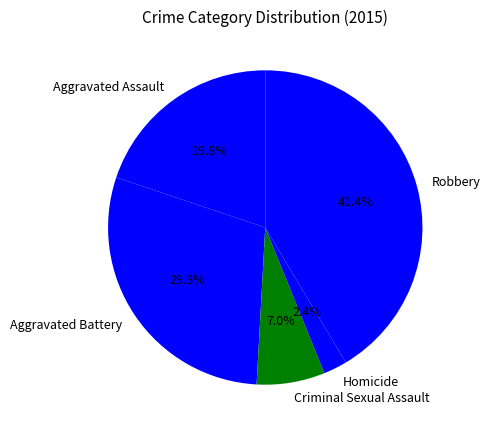

What is the smallest slice in the pie chart?

Homicide